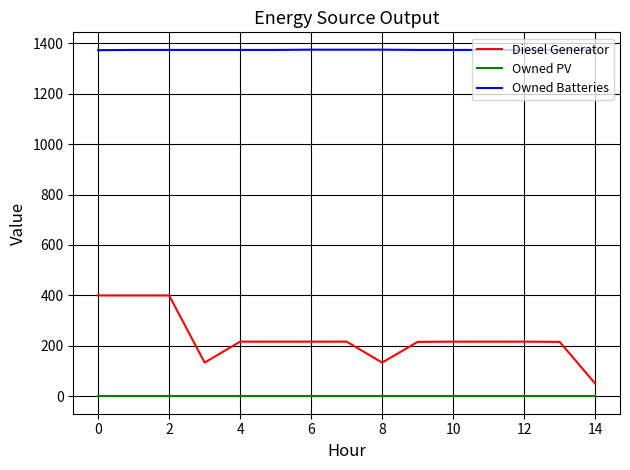

Which series has the largest total across all categories?

Owned Batteries